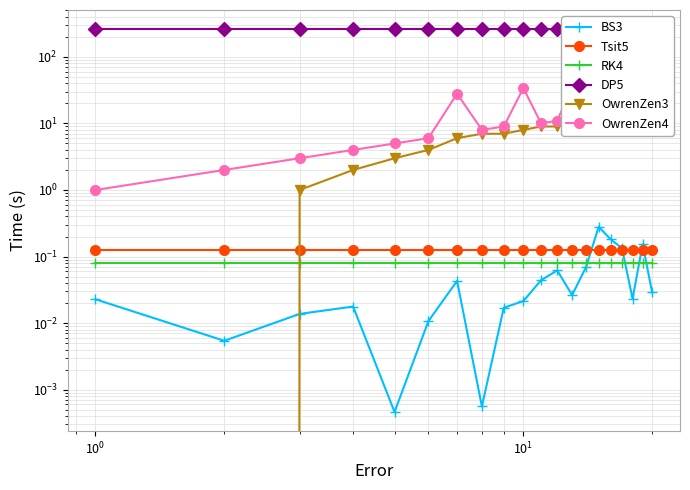

Reading right to left, transcribe all the data shown in this chart.

BS3: 0.0	0.2	0.0	0.1	0.2	0.3	0.1	0.0	0.1	0.0	0.0	0.0	0.0	0.0	0.0	0.0	0.0	0.0	0.0	0.0
Tsit5: 0.1	0.1	0.1	0.1	0.1	0.1	0.1	0.1	0.1	0.1	0.1	0.1	0.1	0.1	0.1	0.1	0.1	0.1	0.1	0.1
RK4: 0.1	0.1	0.1	0.1	0.1	0.1	0.1	0.1	0.1	0.1	0.1	0.1	0.1	0.1	0.1	0.1	0.1	0.1	0.1	0.1
DP5: 261.0	261.0	261.0	261.0	261.0	261.0	261.0	261.0	261.0	261.0	261.0	261.0	261.0	261.0	261.0	261.0	261.0	261.0	261.0	261.0
OwrenZen3: 18.0	16.0	16.0	15.0	13.0	12.0	12.0	10.0	9.0	9.0	8.0	7.0	7.0	6.0	4.0	3.0	2.0	1.0	0.0	0.0
OwrenZen4: 19.0	18.0	17.0	18.0	15.0	14.0	13.0	36.0	11.0	10.0	34.0	9.0	8.0	28.0	6.0	5.0	4.0	3.0	2.0	1.0